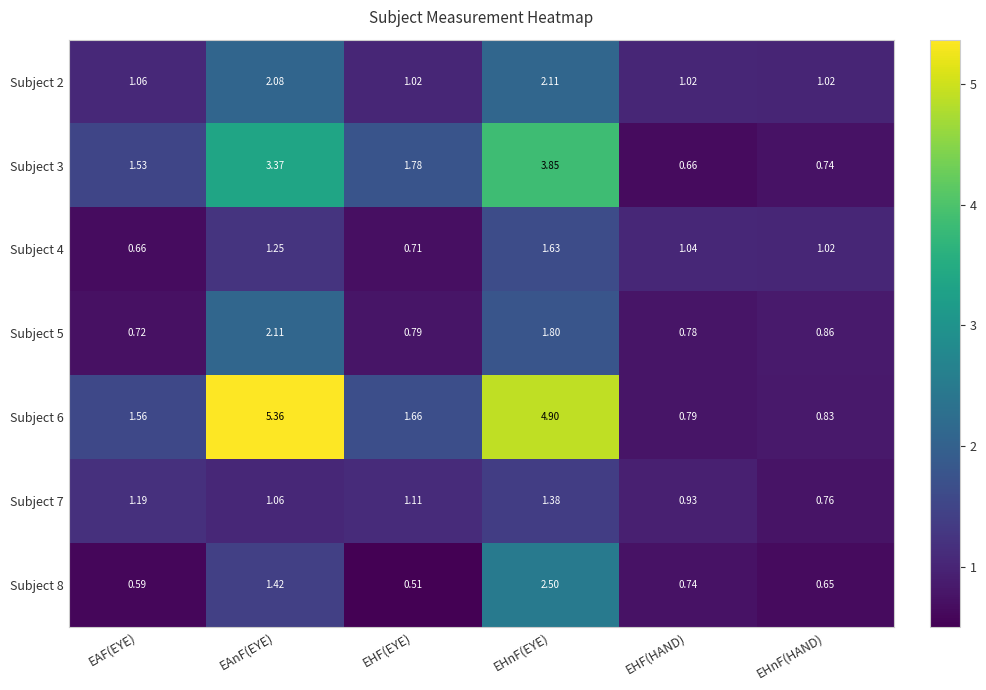

Where is Subject 3 nearest to the value 2?

EHF(EYE)